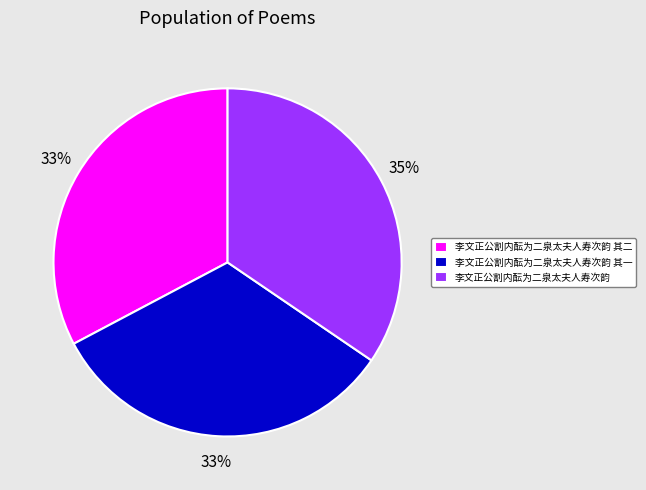

Count the number of slices in the pie.

3